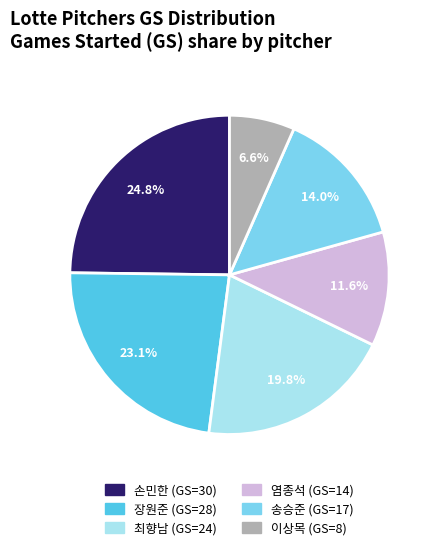

Count the number of slices in the pie.

6